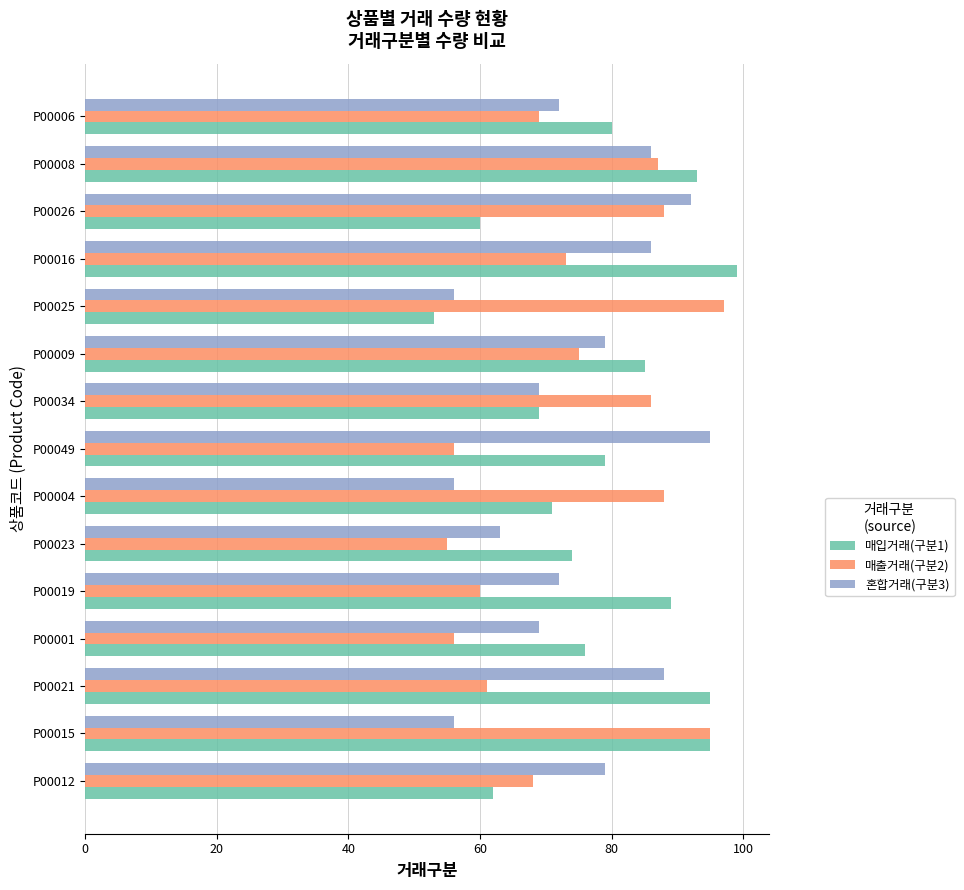

Which category has the highest value across all series?

P00016